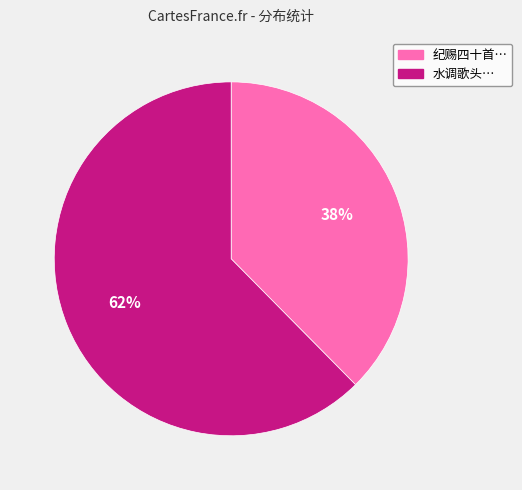

Does any single category account for the majority?

Yes